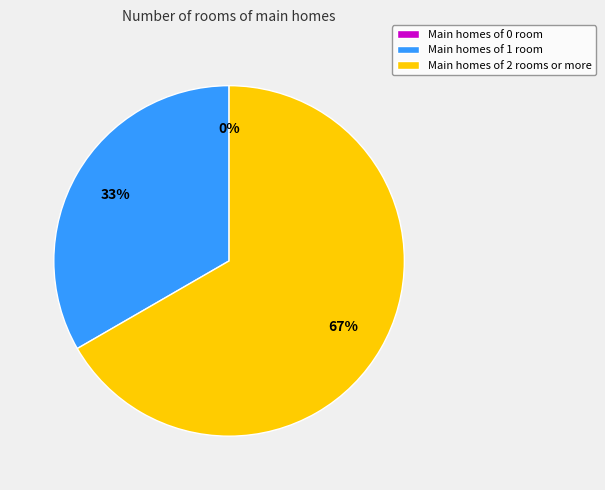

The 2 slice represents 67% of the pie. True or false?

True